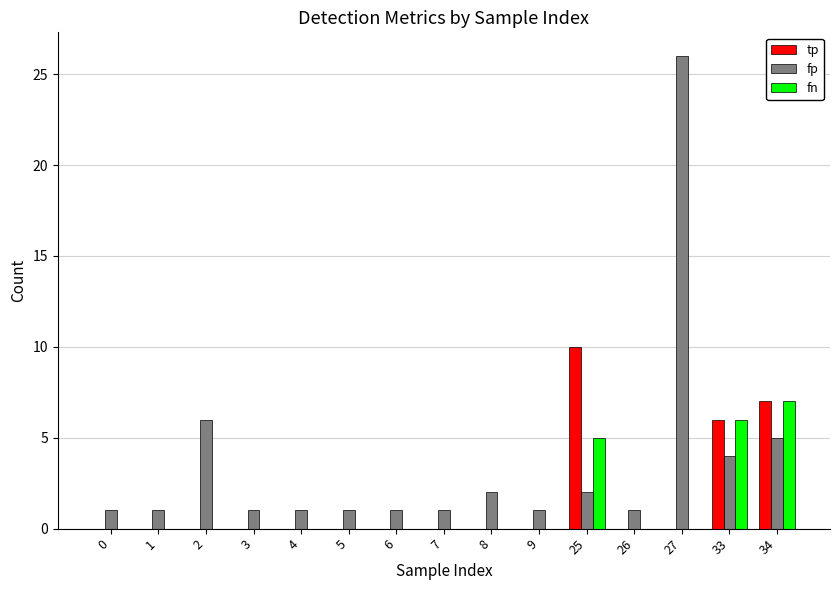

Reading right to left, what are all the values shown in this chart?

tp: 34=7	33=6	27=0	26=0	25=10	9=0	8=0	7=0	6=0	5=0	4=0	3=0	2=0	1=0	0=0
fp: 34=5	33=4	27=26	26=1	25=2	9=1	8=2	7=1	6=1	5=1	4=1	3=1	2=6	1=1	0=1
fn: 34=7	33=6	27=0	26=0	25=5	9=0	8=0	7=0	6=0	5=0	4=0	3=0	2=0	1=0	0=0